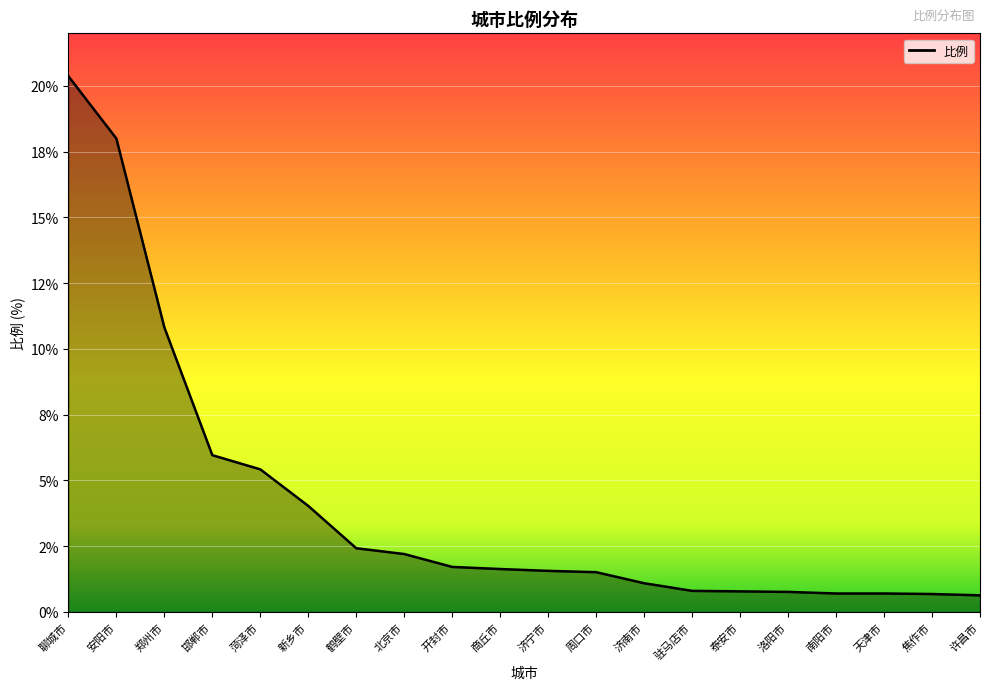

Is this an area chart (filled region under the line)?

Yes